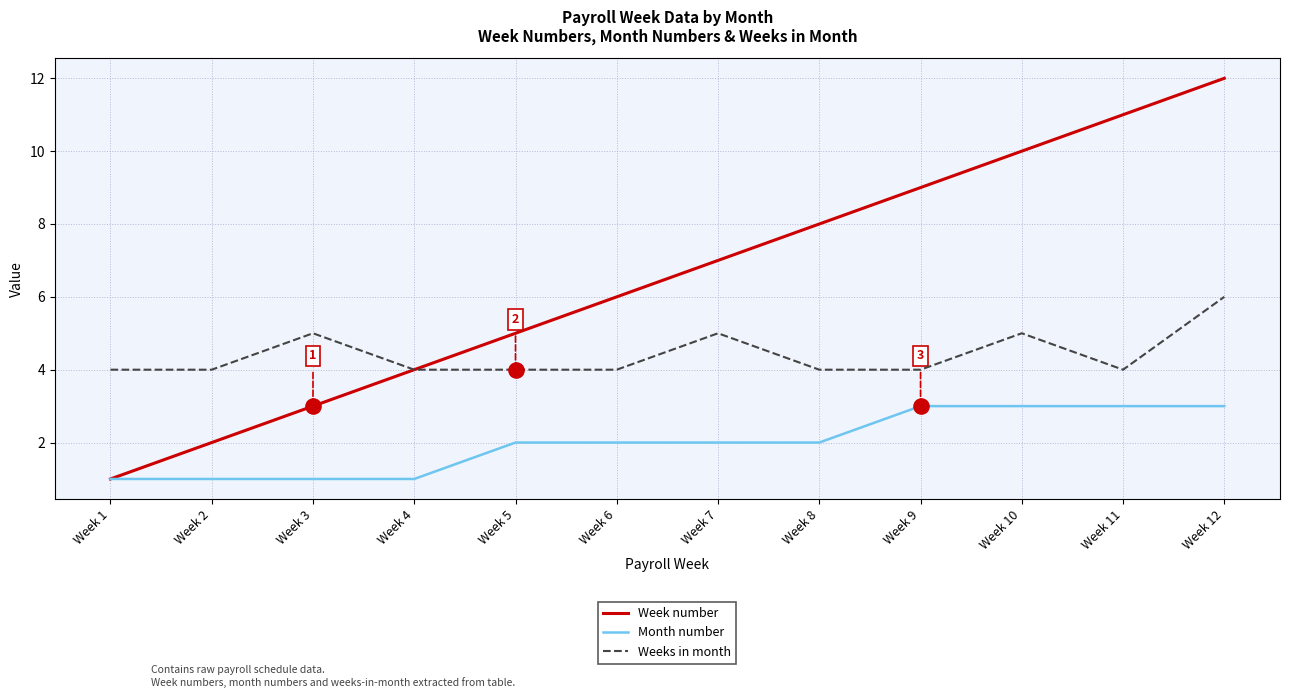

At how many categories does at least one series exceed 3?

12